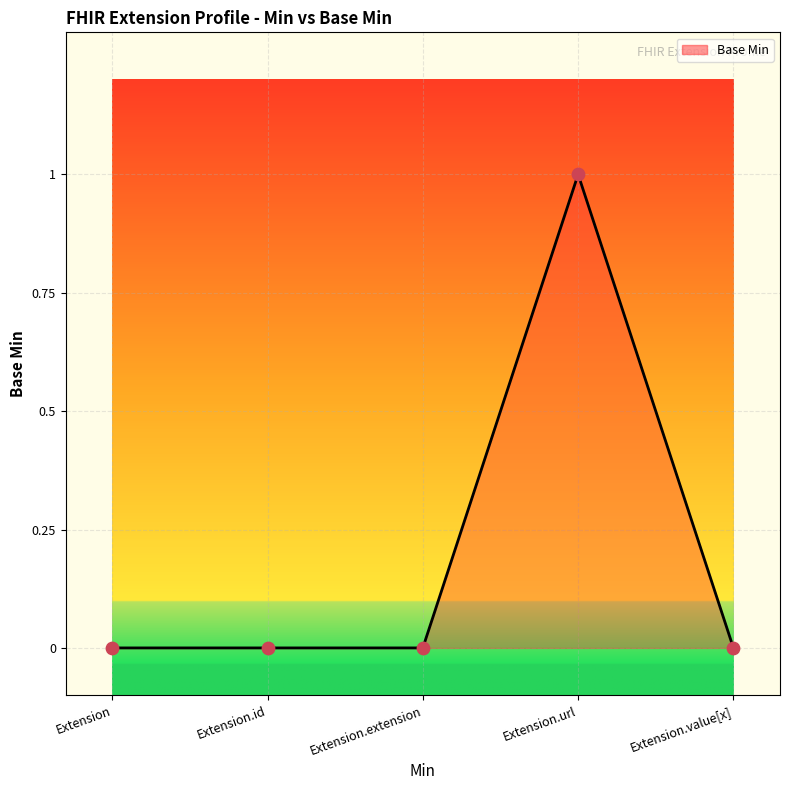

Which category has the highest value across all series?

Extension.url